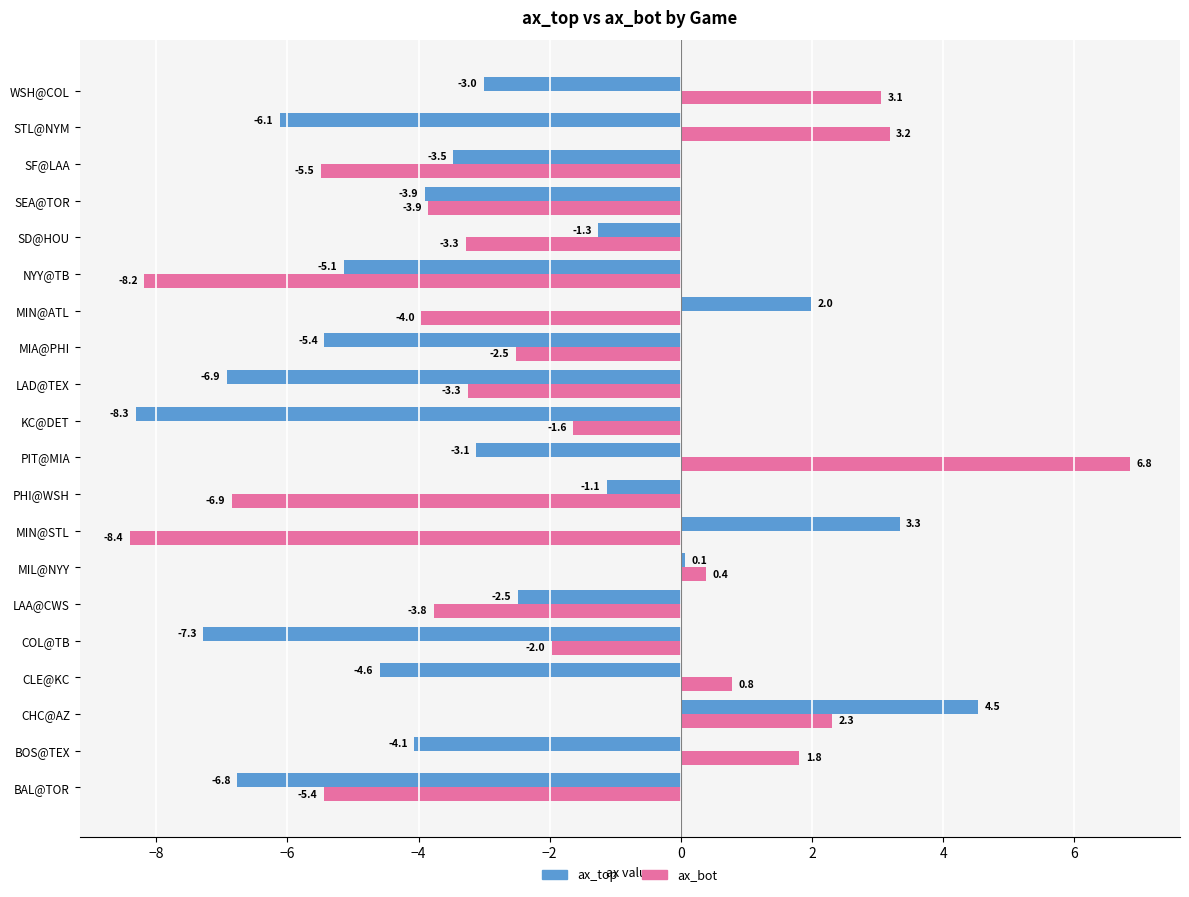

Is it true that ax_bot equals -9.1 at SF@LAA?

False